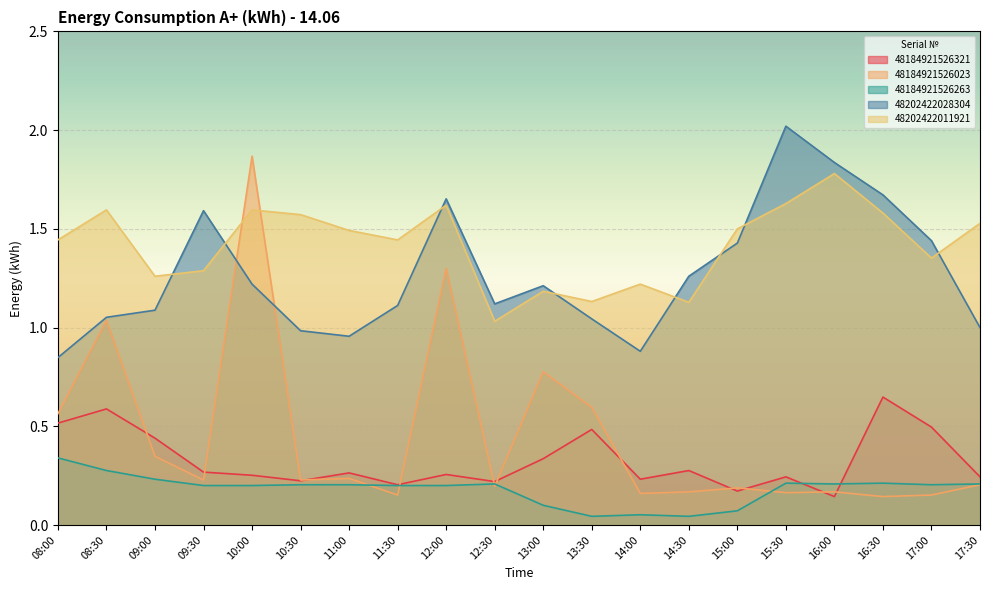

What is the difference between the 48184921526321 values at 08:00 and 14:00?

0.3